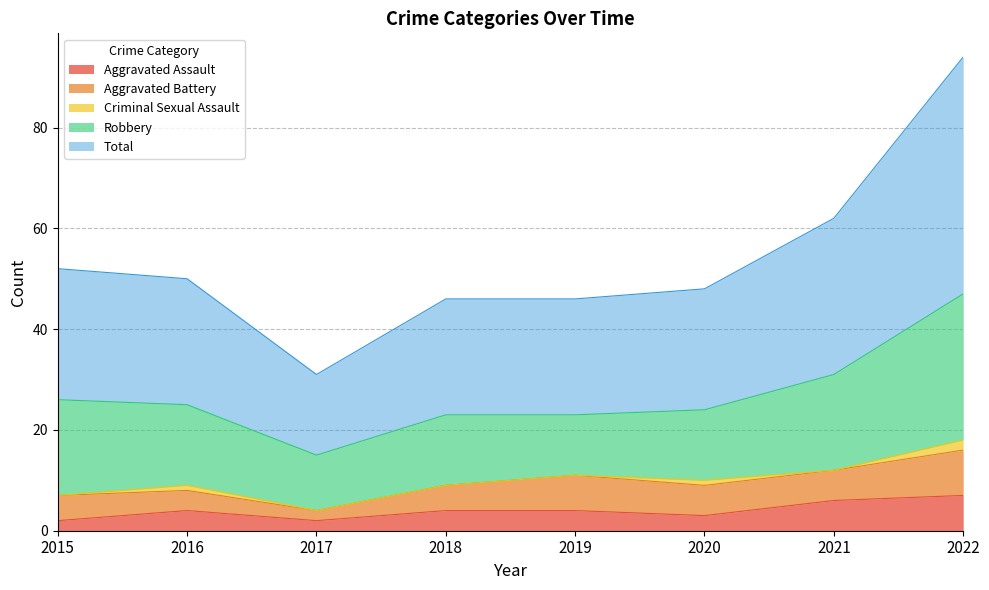

Between 2022 and 2015, which is larger?

2022